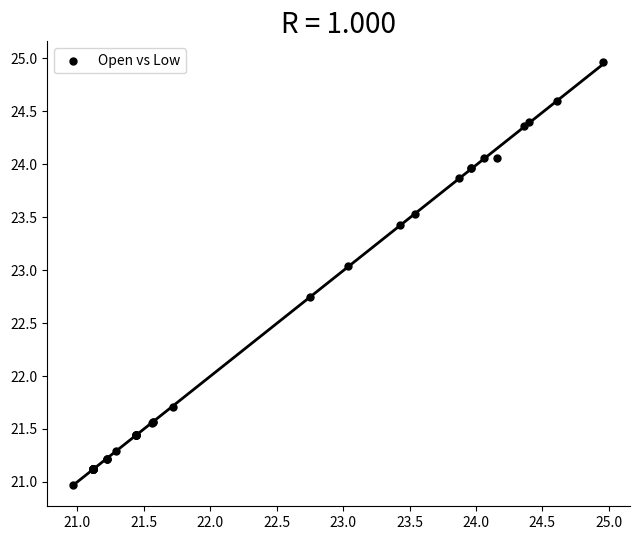

What Y value in the scatter plot is closest to 22?

21.7